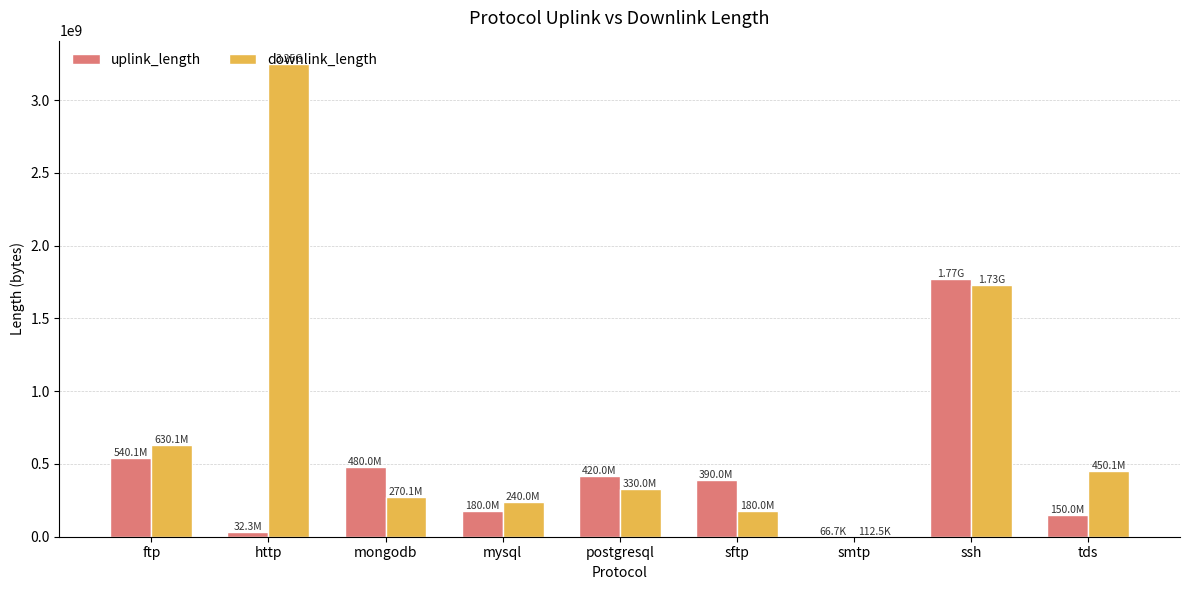

Which series has the largest total across all categories?

downlink_length